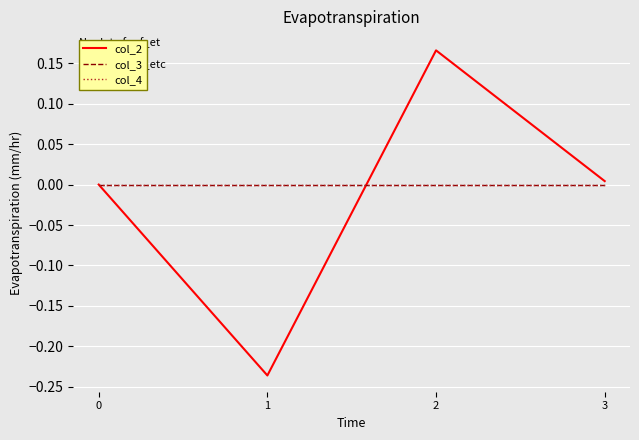

True or false: col_2 has a value of 0.2 at 2.

True